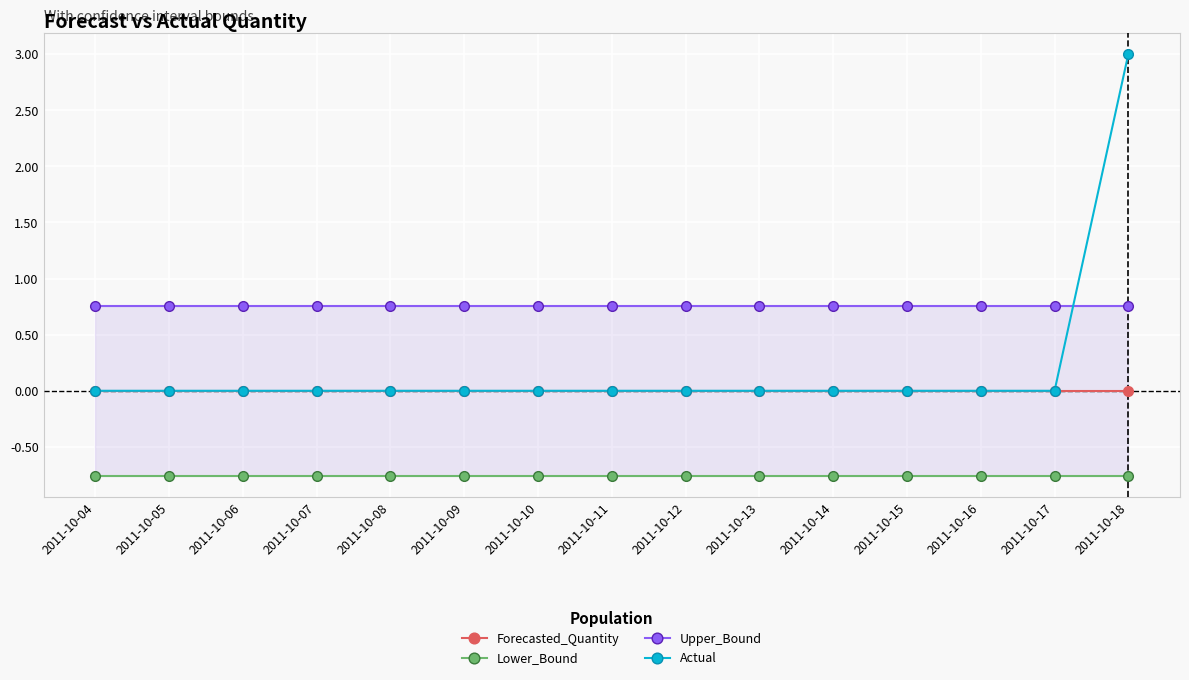

At 2011-10-07, list the series in order from smallest to largest.

Lower_Bound, Forecasted_Quantity, Actual, Upper_Bound